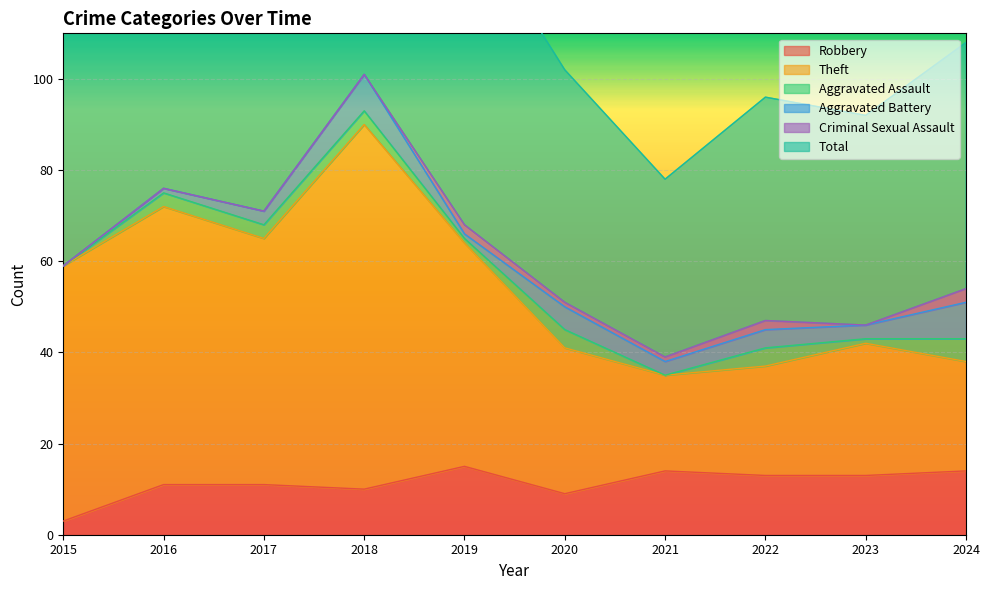

What is the lowest value of the Robbery series?

3